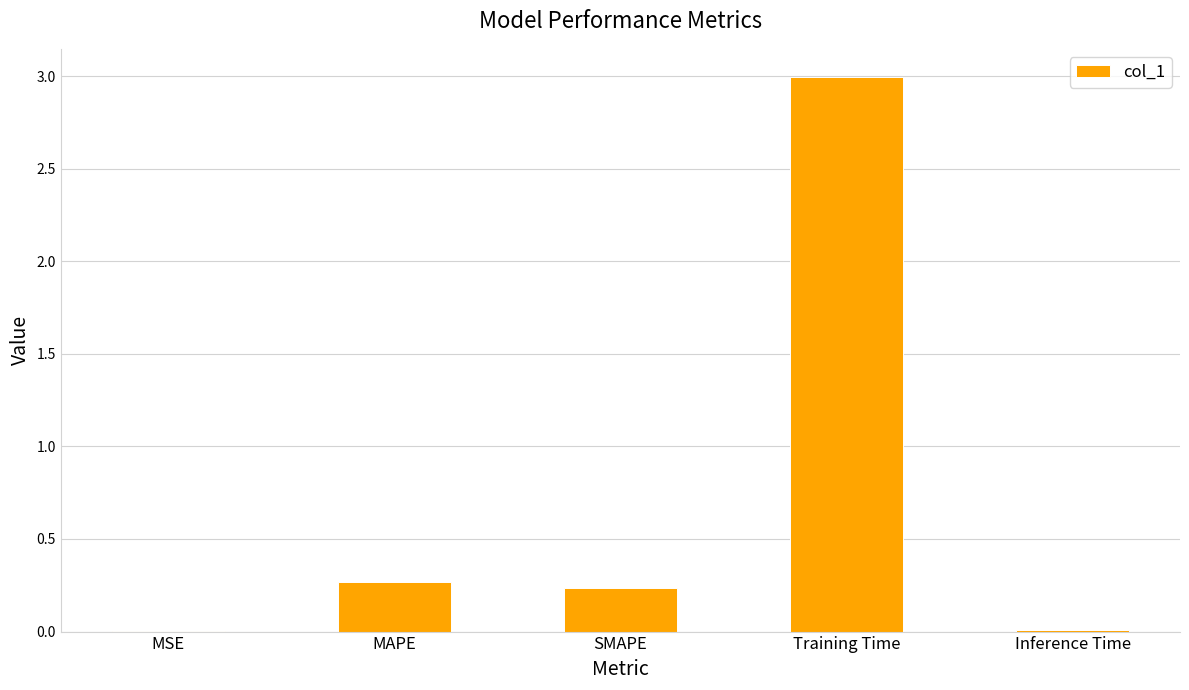

Which label corresponds to the largest value in the chart?

Training Time